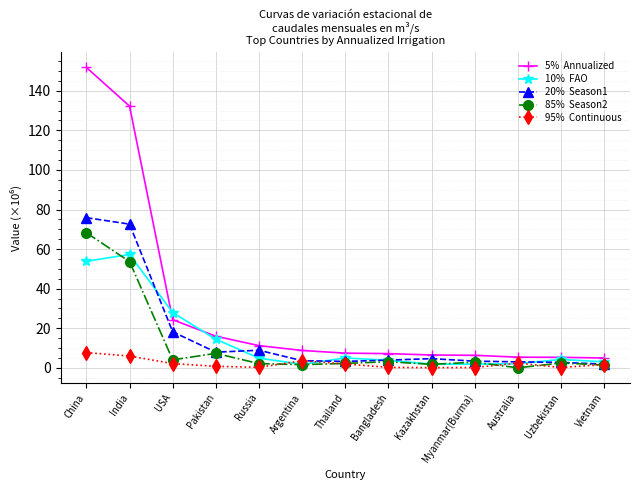

How many distinct data groups are displayed?

5